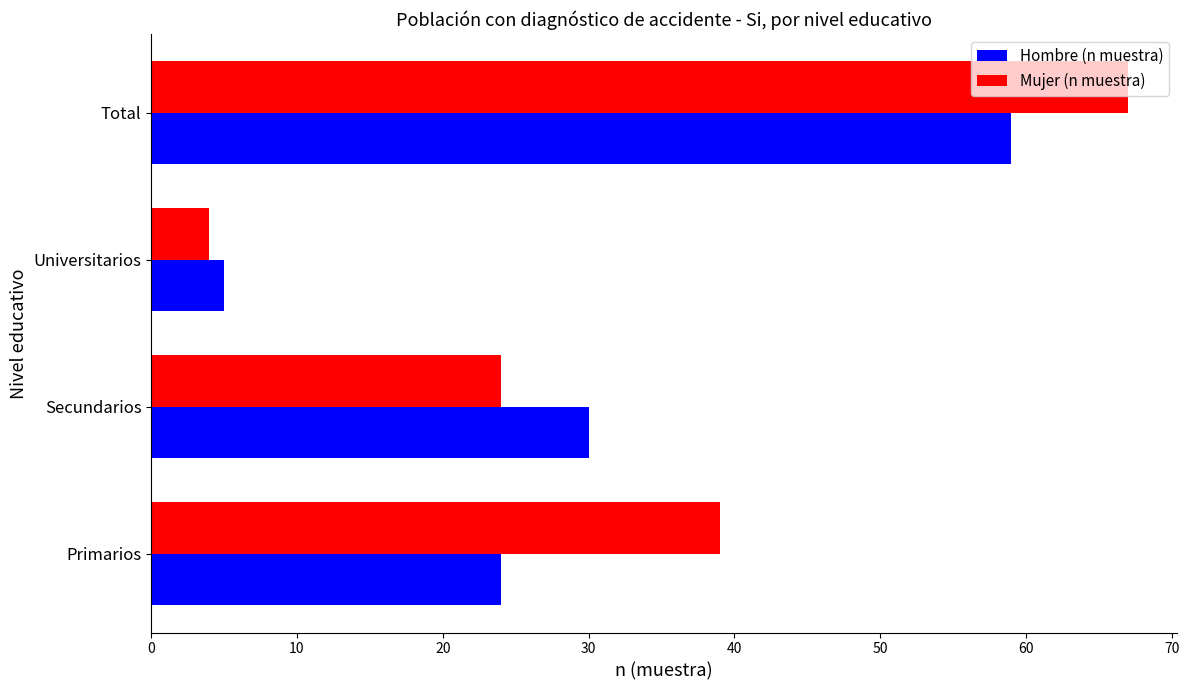

Where is Mujer (n muestra) nearest to the value 35?

Primarios